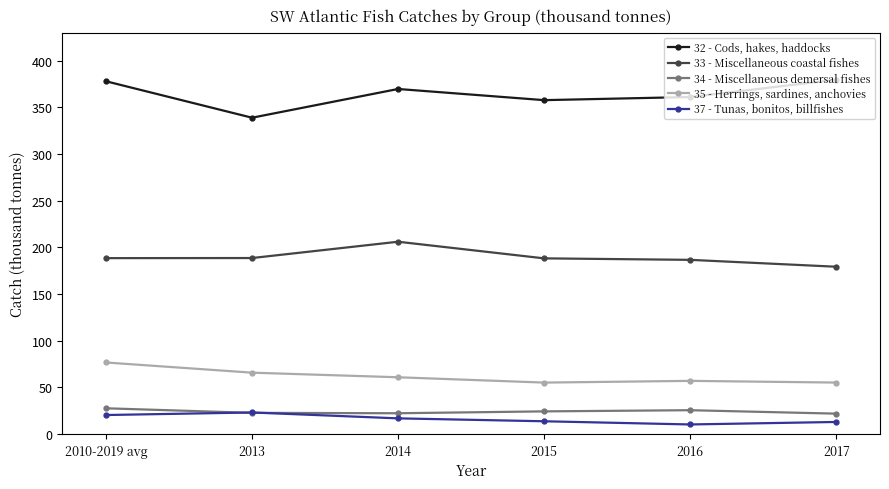

What are all the series names shown in the legend?

32 - Cods, hakes, haddocks, 33 - Miscellaneous coastal fishes, 34 - Miscellaneous demersal fishes, 35 - Herrings, sardines, anchovies, 37 - Tunas, bonitos, billfishes